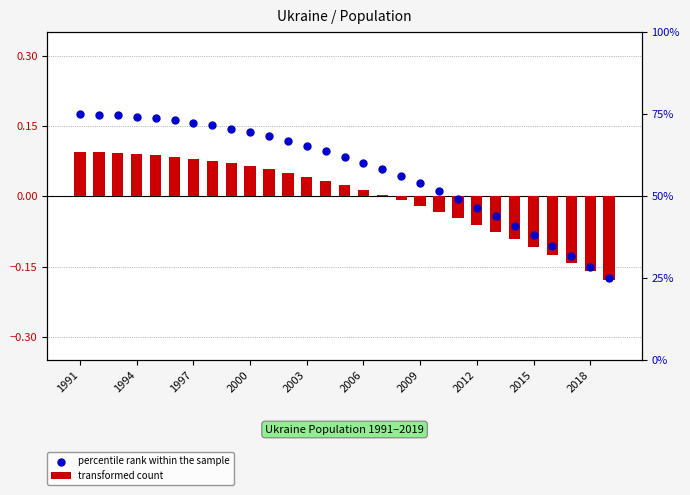

Is the value of percentile rank within the sample at 1991 greater than the value of transformed count at 19?

Yes